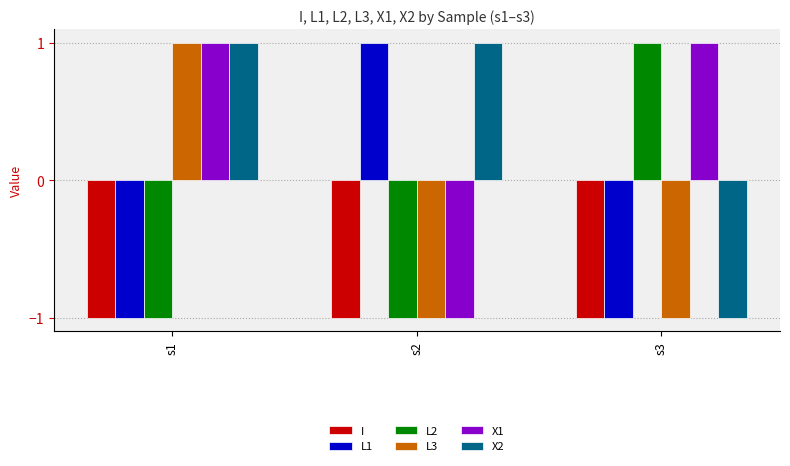

What is the value of the L1 bar at the 1st from the left?

-1